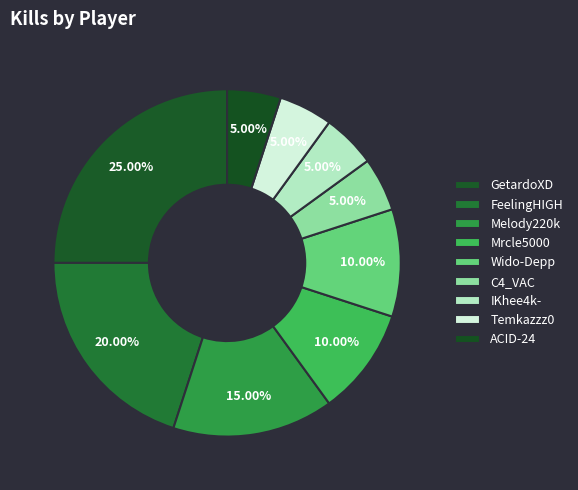

Which slice is the smallest?

C4_VAC